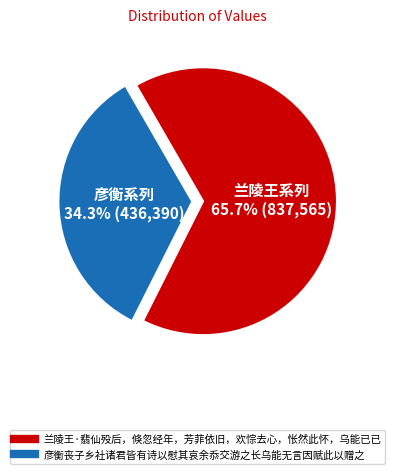

The 兰陵王·翡仙殁后，倏忽经年，芳菲依旧，欢悰去心，怅然此怀，乌能已已 slice represents 54% of the pie. True or false?

False